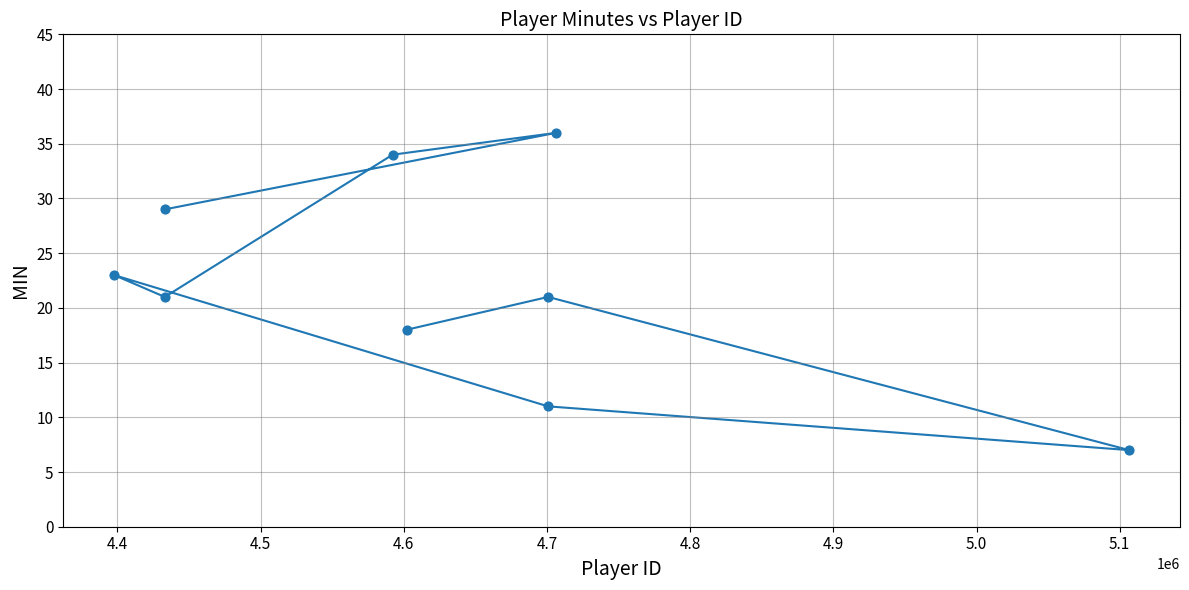

What is the range of X values (max minus min)?

708945